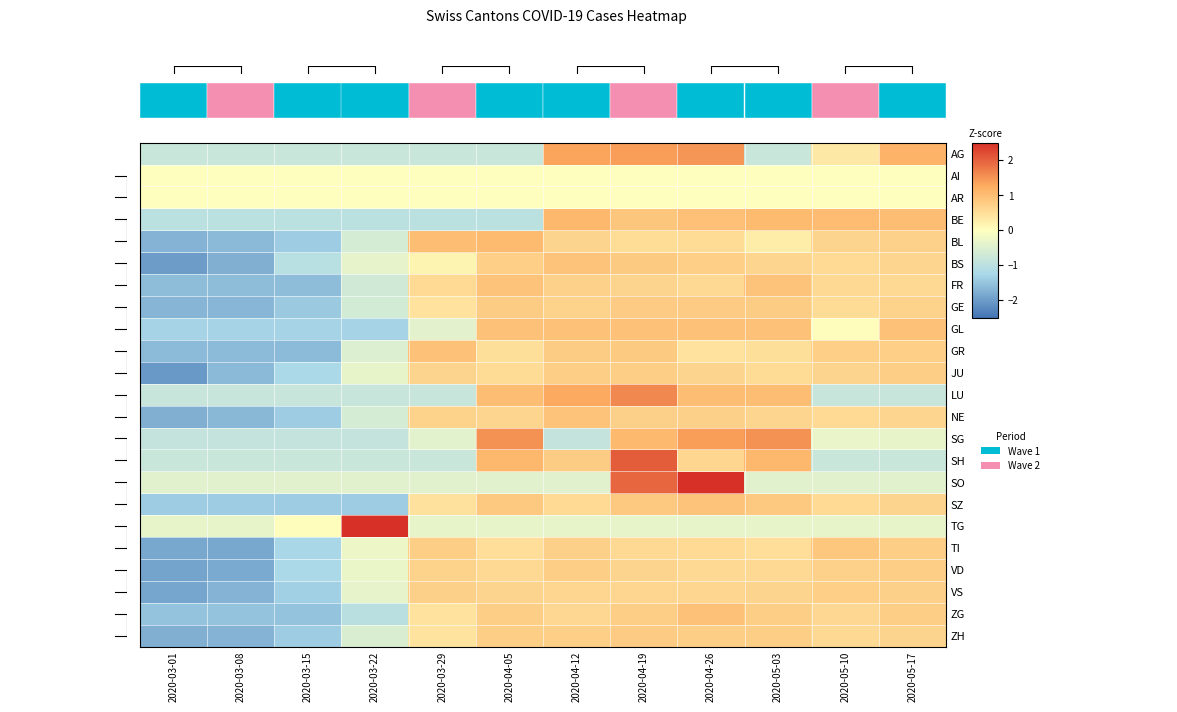

What is the spread (max minus min) of values at 2020-04-12?

2.2